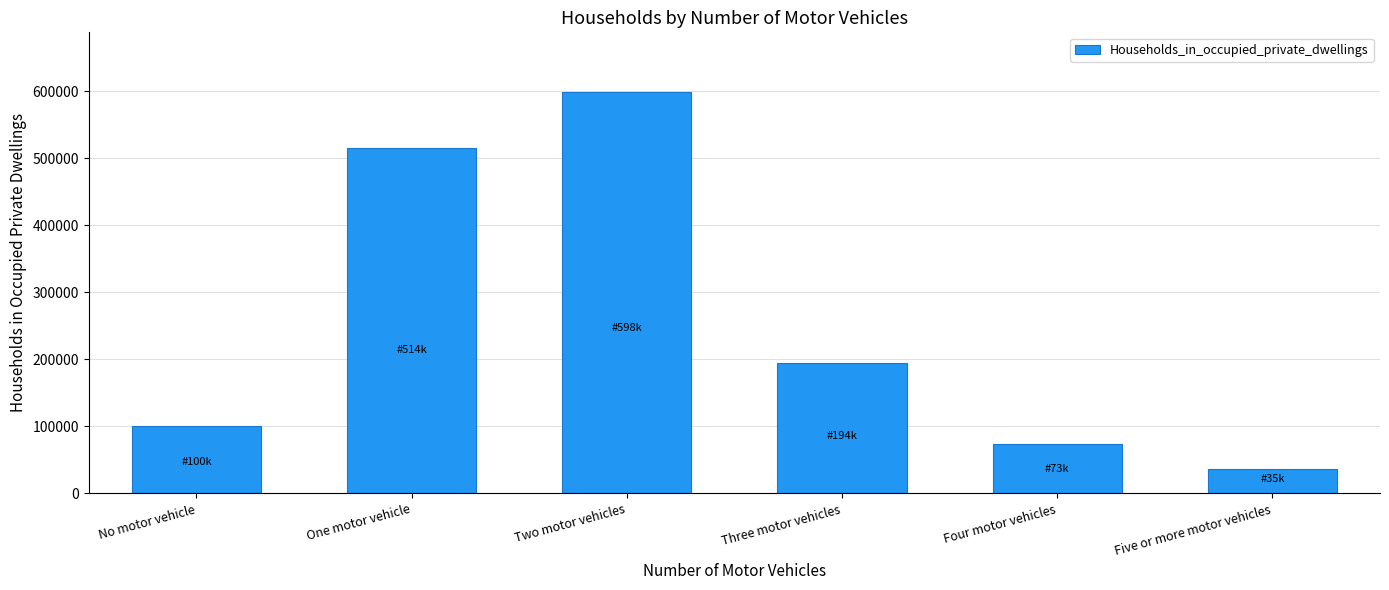

How many bars are there in total?

6